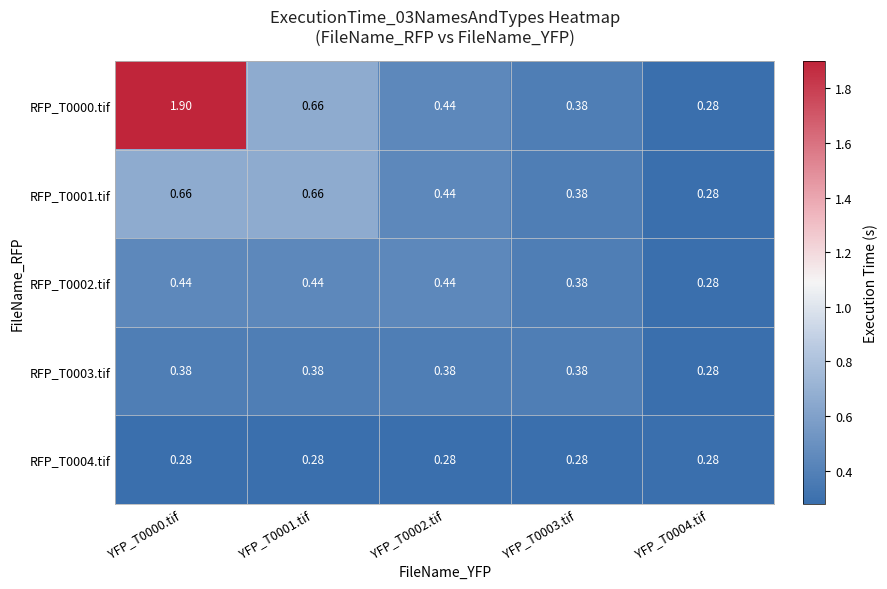

Is the value of RFP_T0004.tif at YFP_T0004.tif greater than the value of RFP_T0002.tif at YFP_T0000.tif?

No